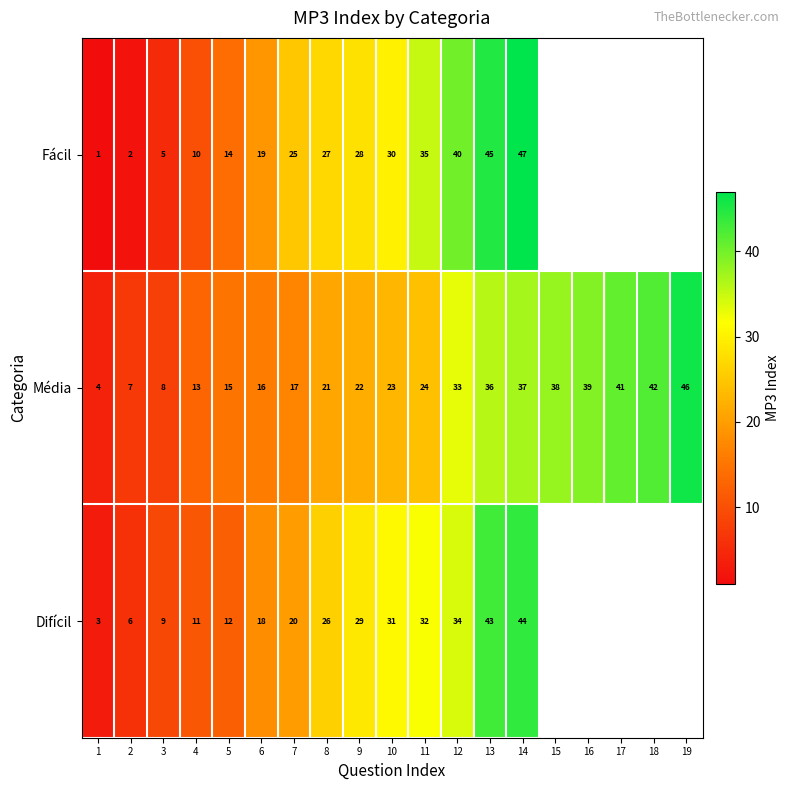

List the labels in order of Média value, largest first.

19, 18, 17, 16, 15, 14, 13, 12, 11, 10, 9, 8, 7, 6, 5, 4, 3, 2, 1